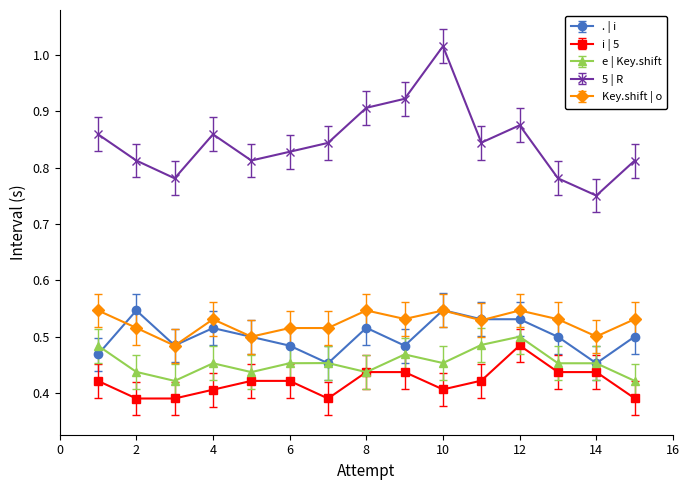

How many lines are shown in the chart?

5